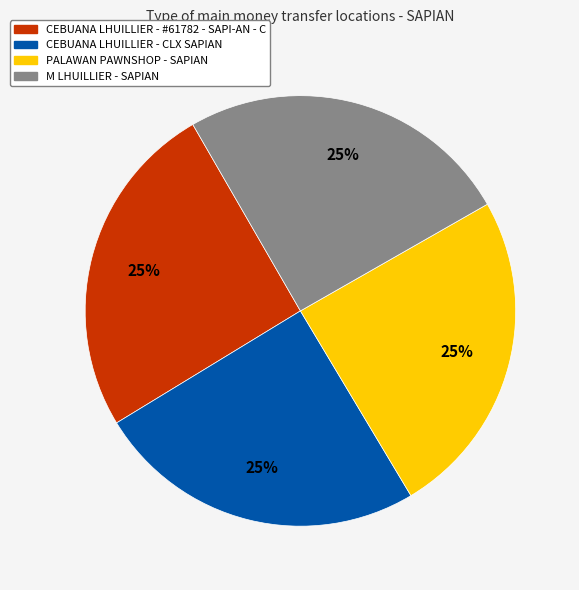

Is it true that PALAWAN PAWNSHOP - SAPIAN is 16% of the pie?

False